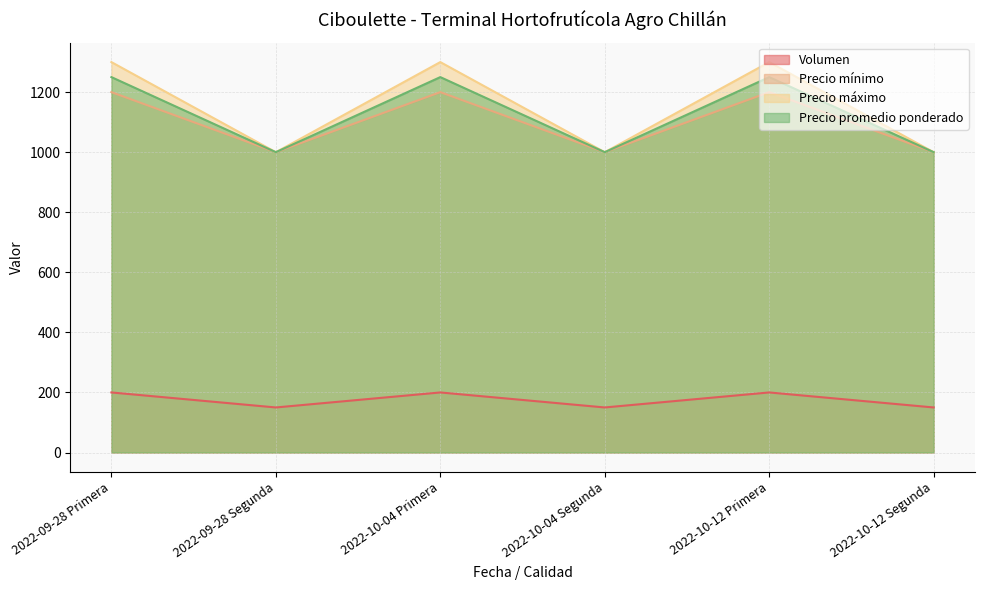

At which category does Volumen reach its first local peak?

2022-10-04 Primera